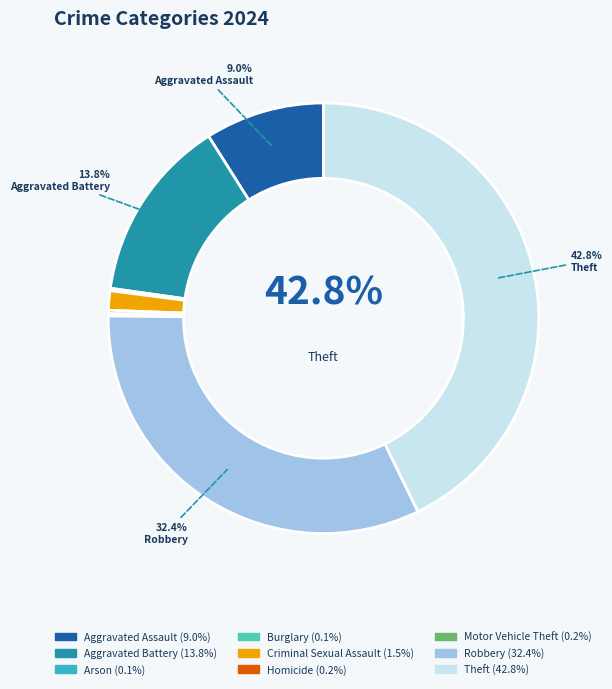

Is there any slice that represents more than half of the pie?

No